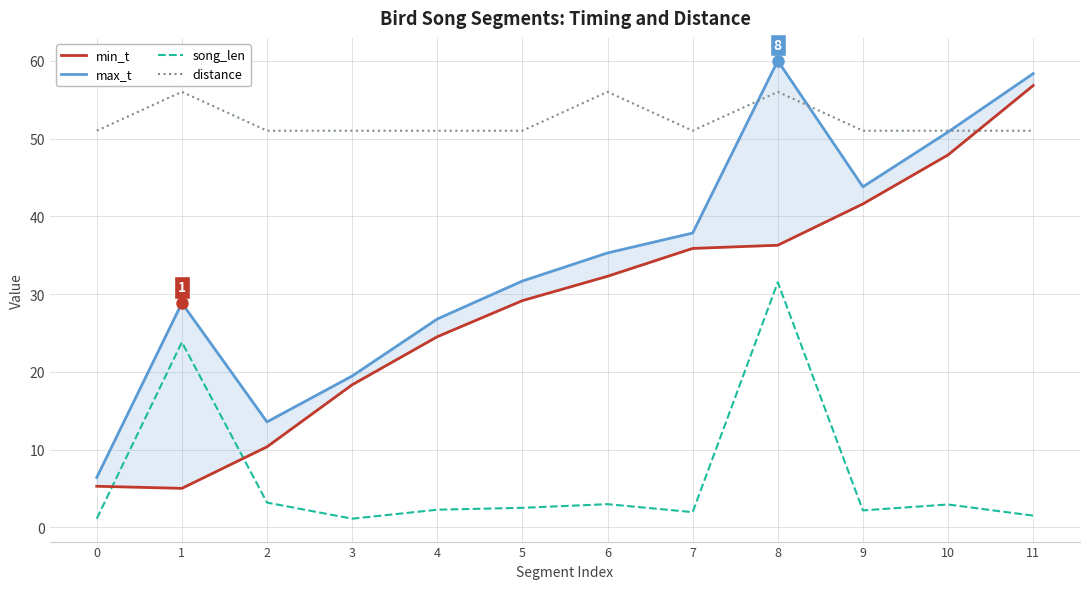

How many categories are shown in the chart?

12